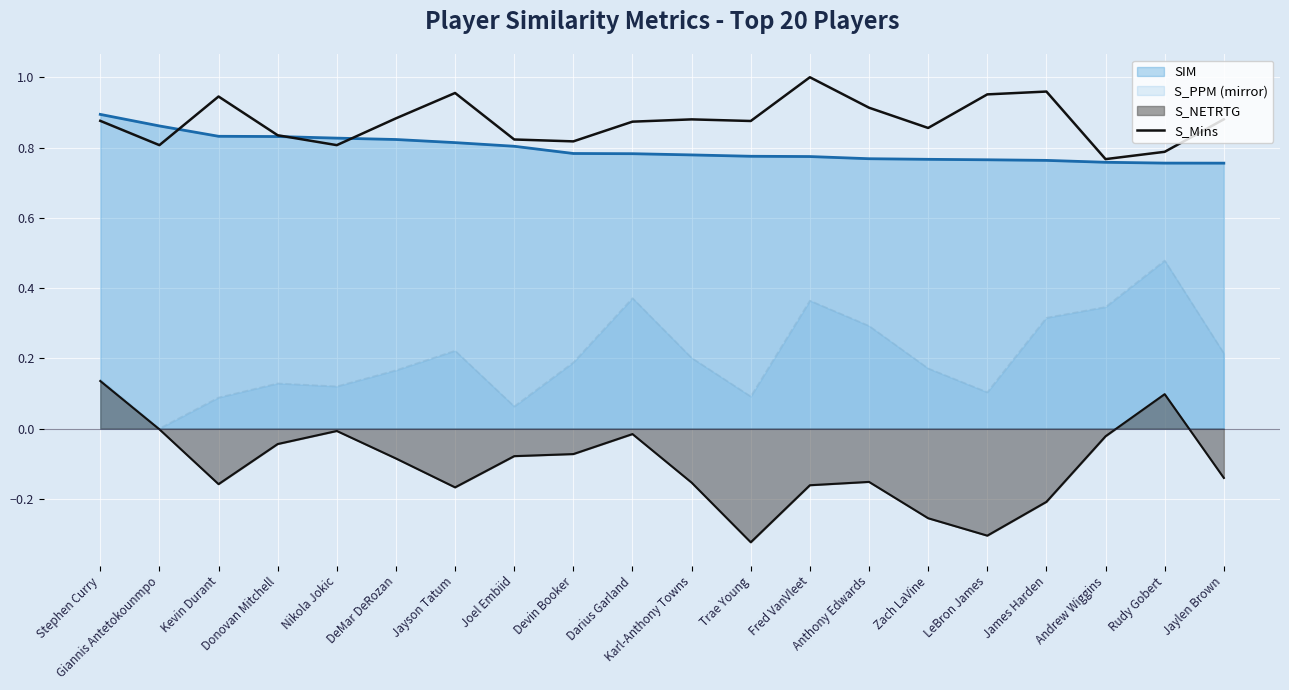

At which label is the value closest to 0?

Andrew Wiggins